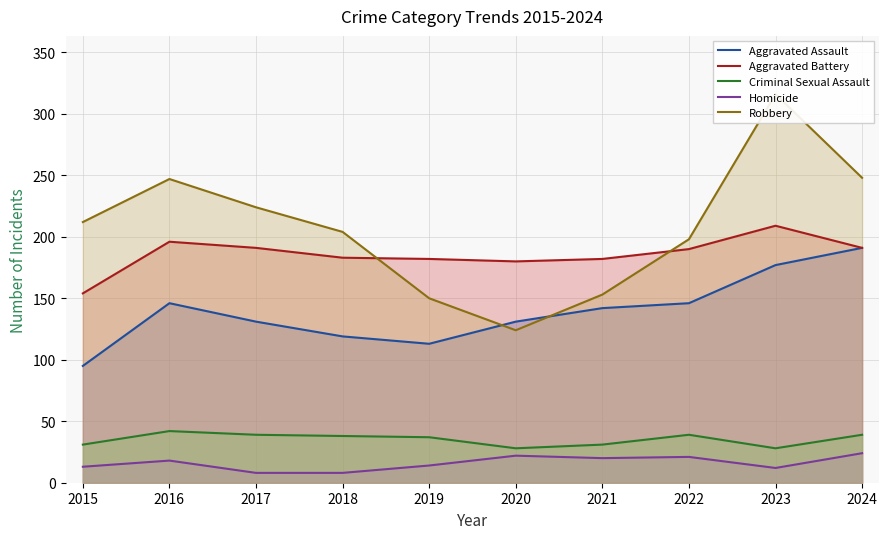

What is the total value across all series at 2021?

528